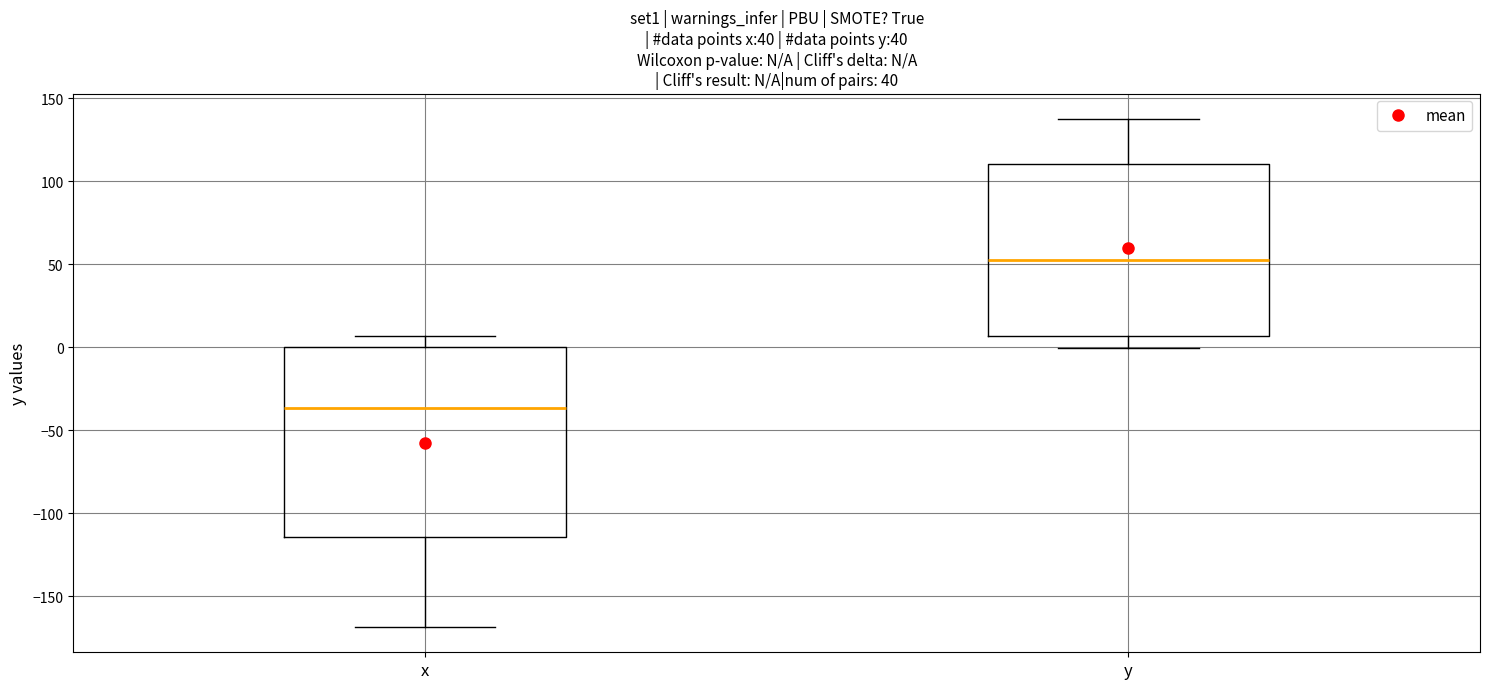

Which box is the tallest, from its lower edge to its upper edge?

x